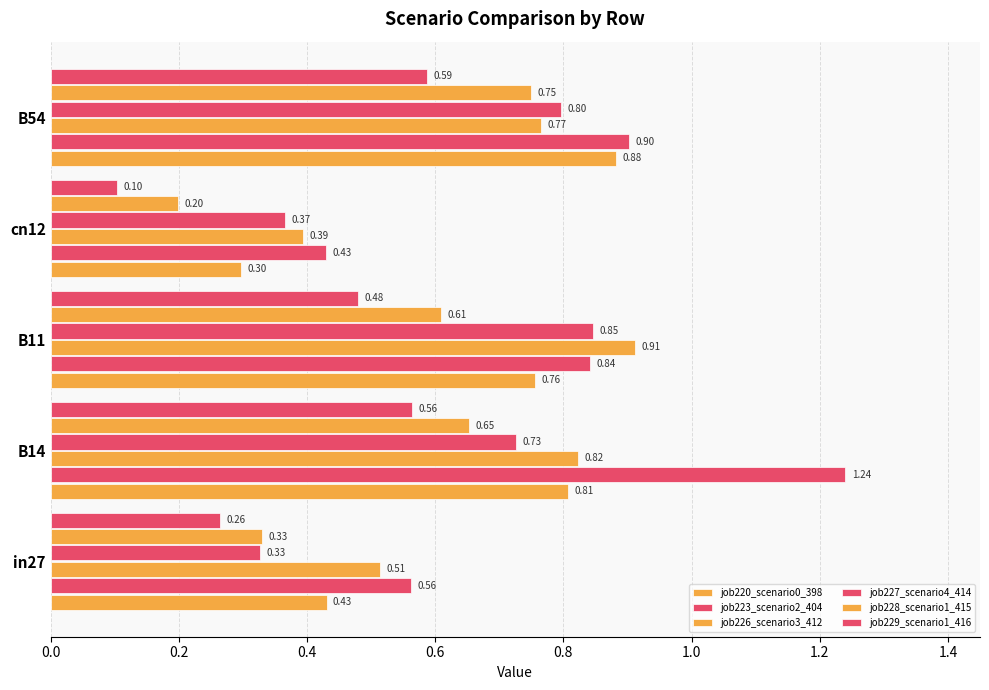

Count the number of categories in the chart.

5